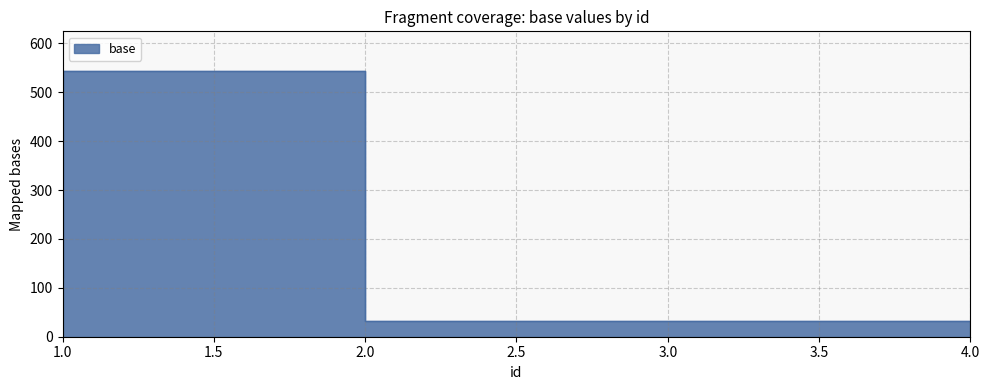

How many lines are shown in the chart?

1